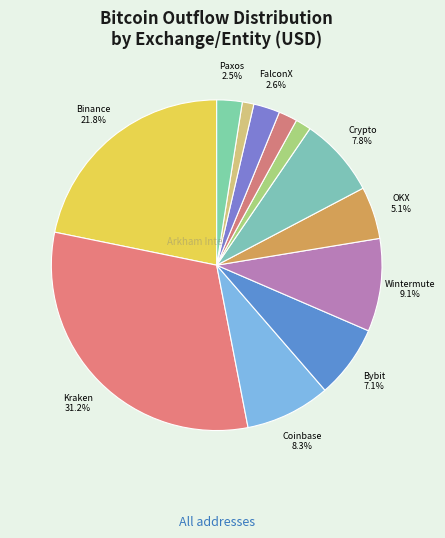

How many segments does this pie chart have?

12